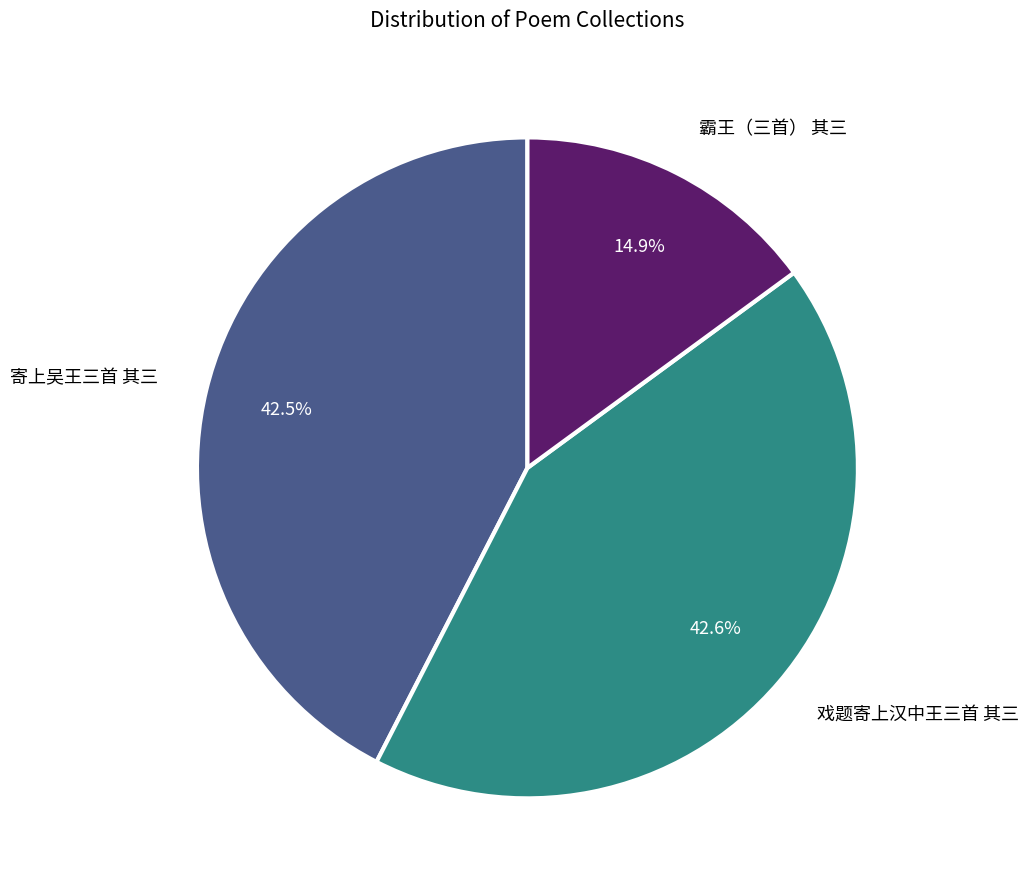

Is there a majority slice in this chart?

No